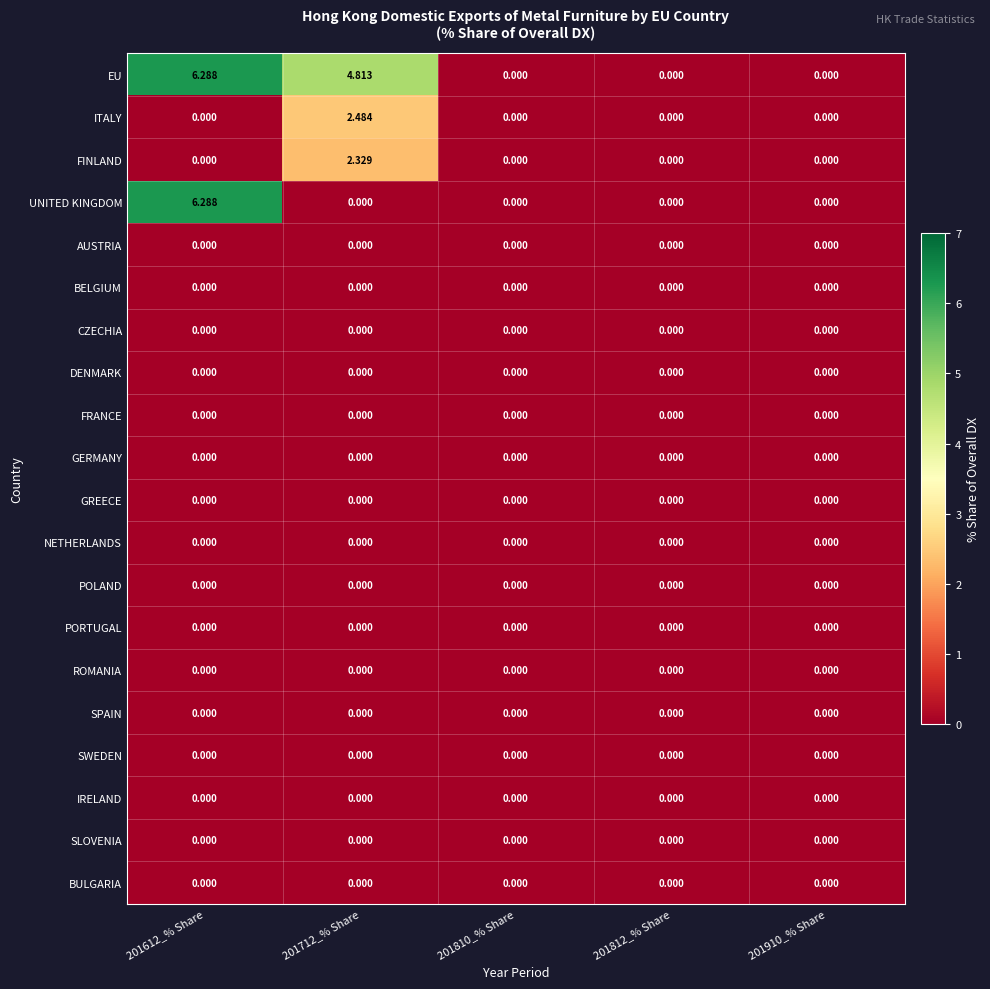

Between 201612_% Share and 201712_% Share, which series saw the biggest shift?

UNITED KINGDOM